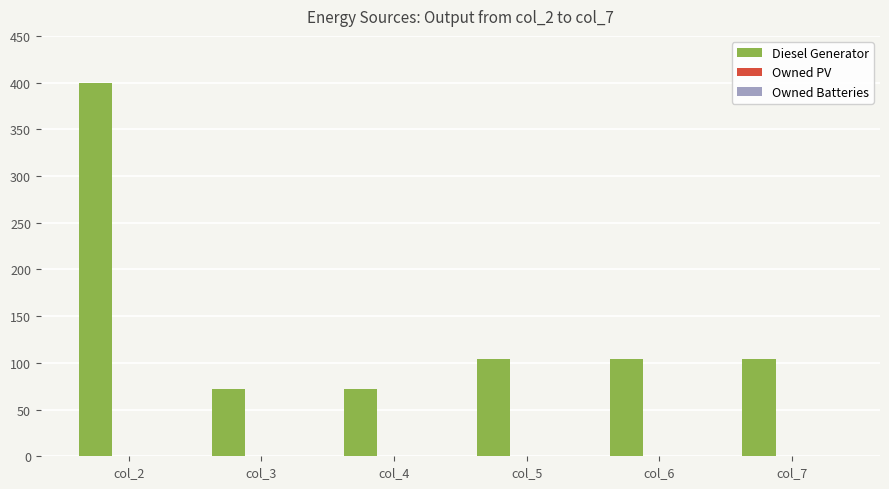

Count the number of categories in the chart.

6